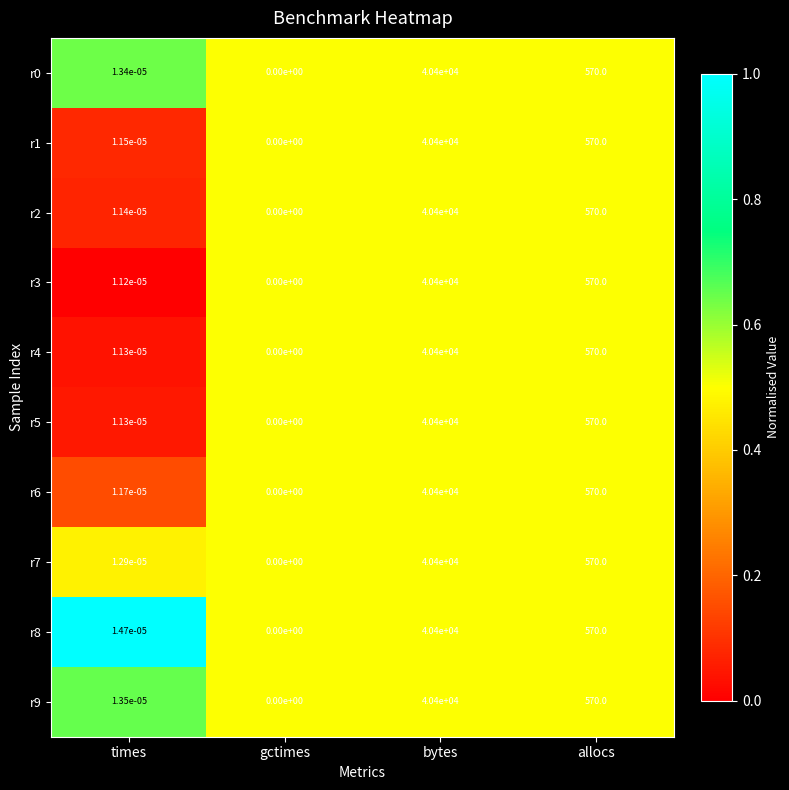

The r0 series shows 0.0 at times. True or false?

True